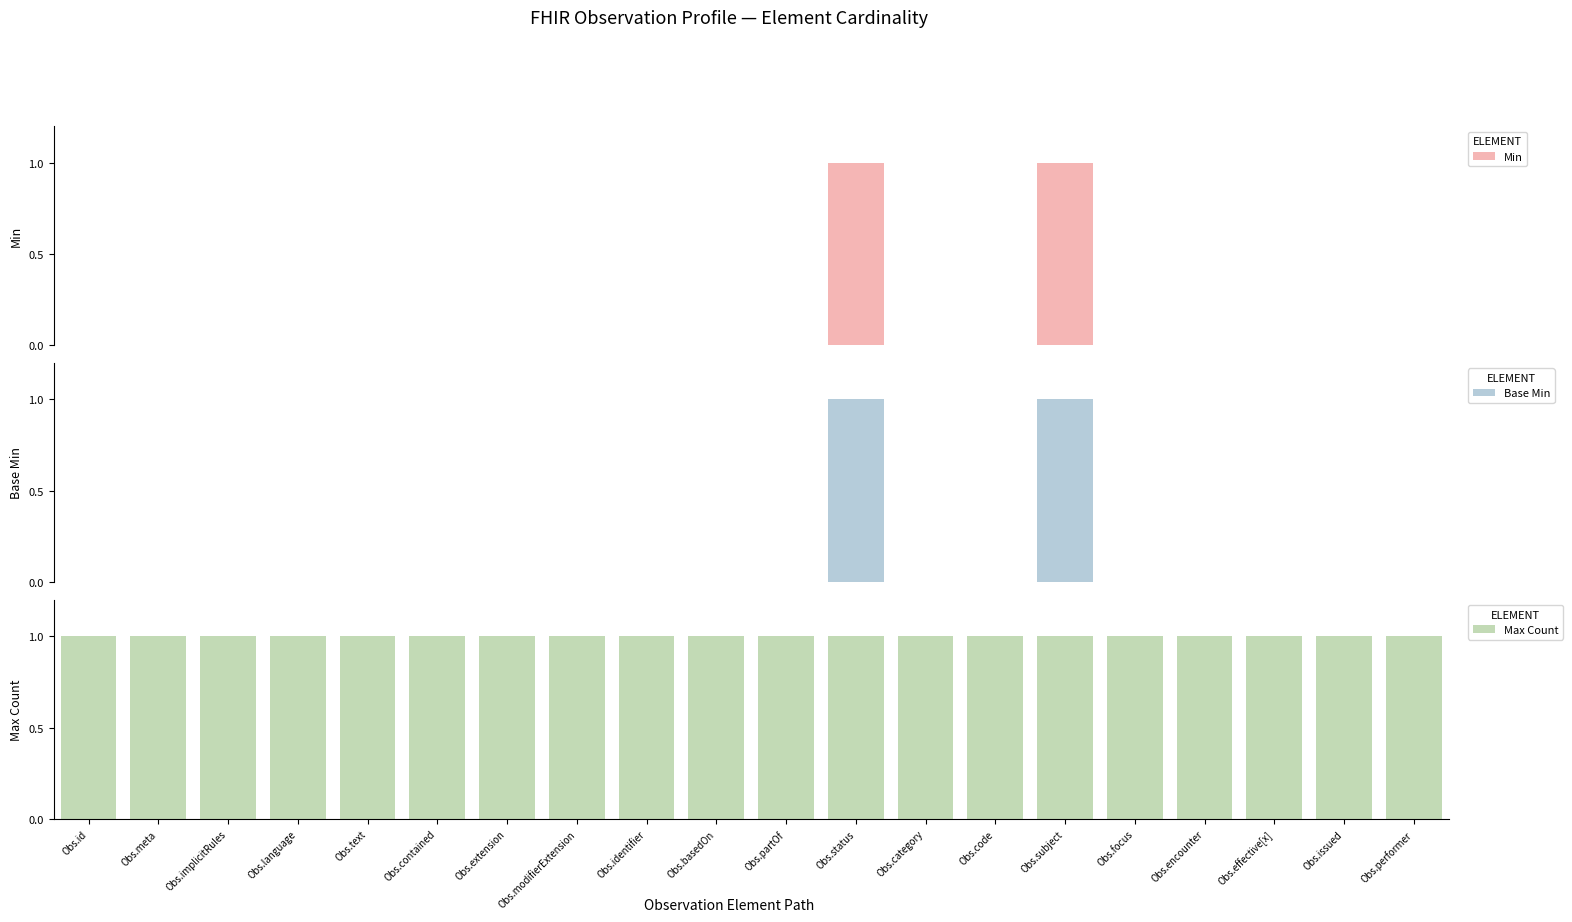

At how many categories does at least one series exceed 0?

20